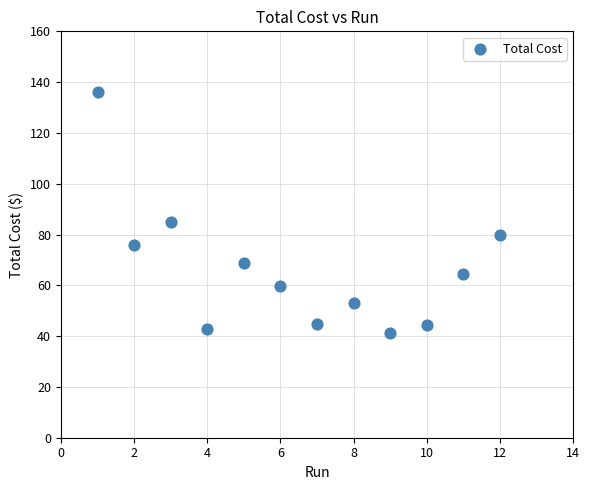

What Y value in the scatter plot is closest to 88?

84.9